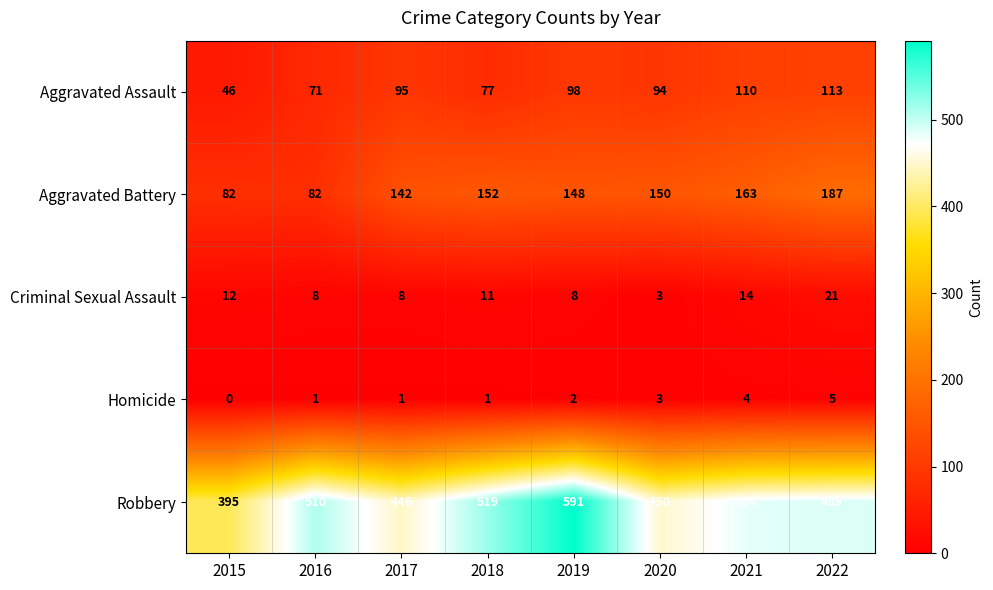

True or false: Aggravated Assault has a value of 113 at 2022.

True